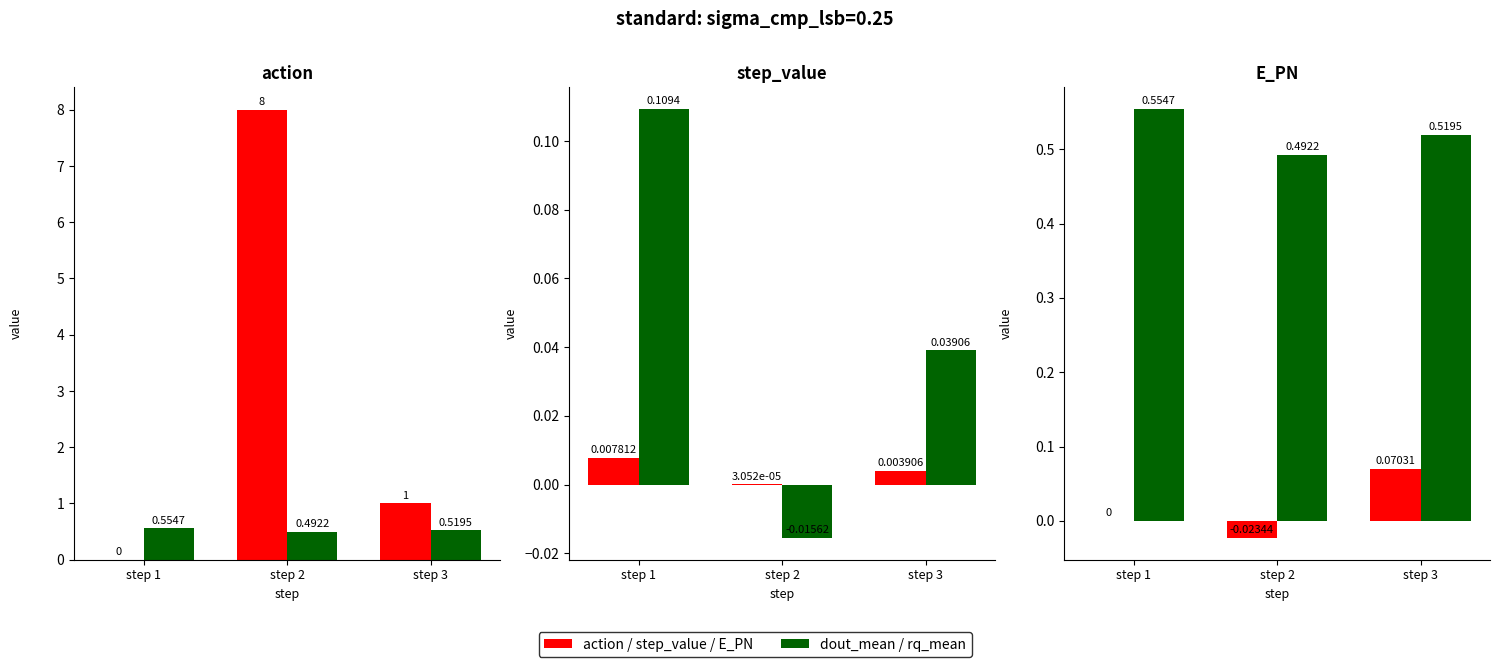

Which series has the largest range (max minus min)?

action / step_value / E_PN